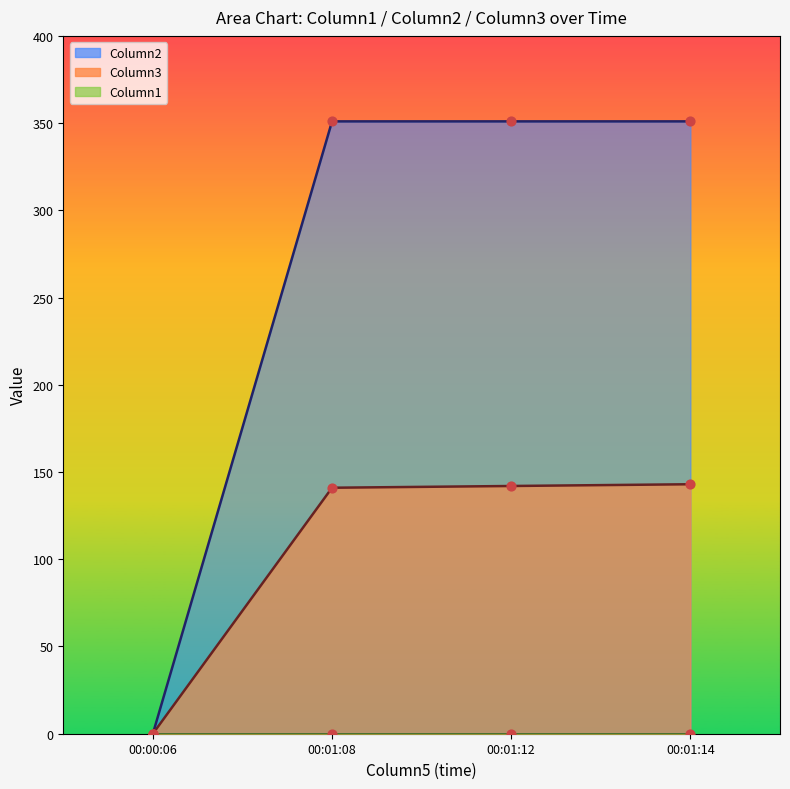

Which series reaches the minimum Y coordinate?

Column3